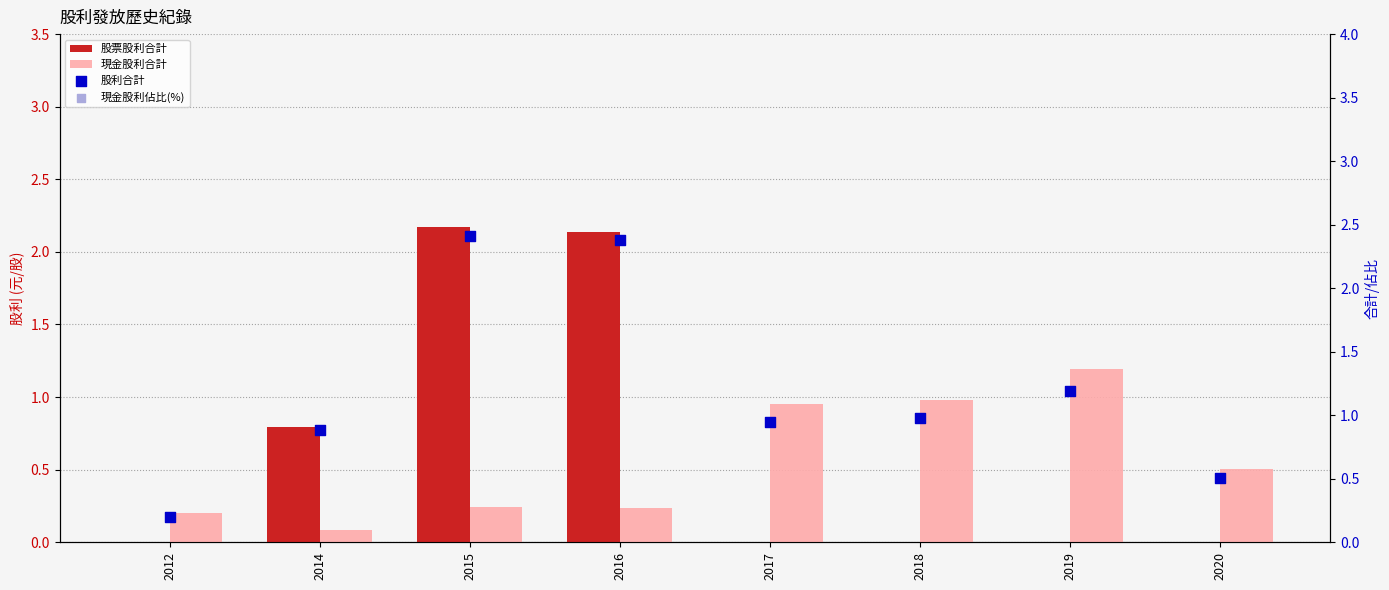

Which series reaches the maximum Y coordinate?

現金股利佔比(%)